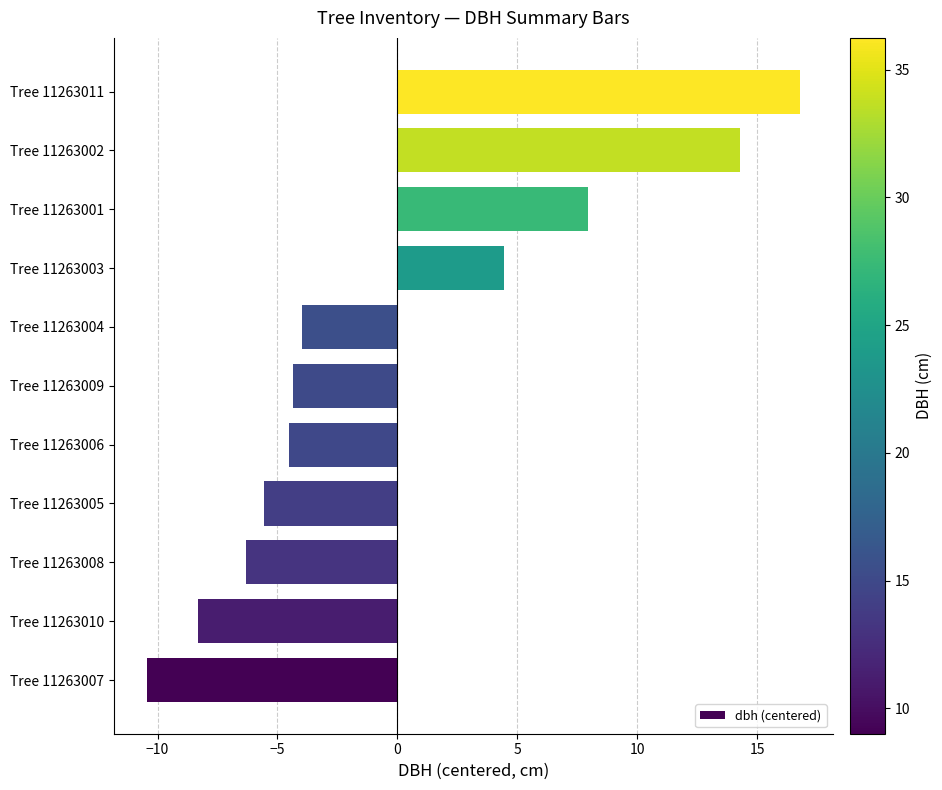

What is the minimum value shown in the chart?

-10.5